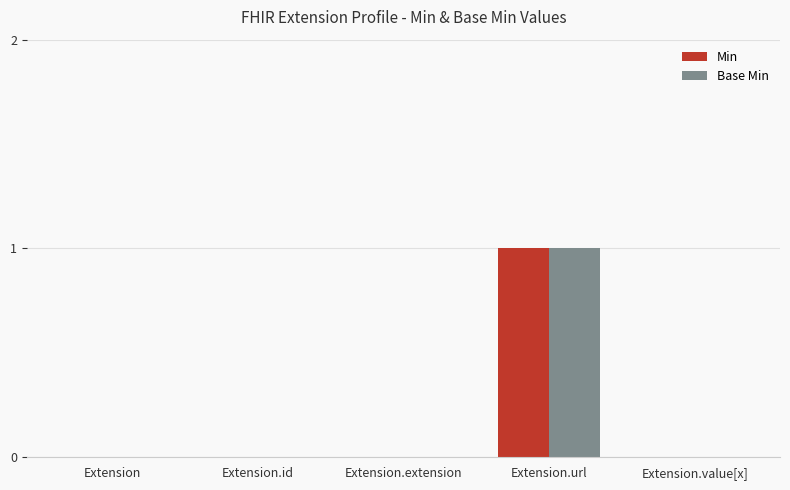

Reading left to right, list all the values displayed in this chart.

Min: 0	0	0	1	0
Base Min: 0	0	0	1	0